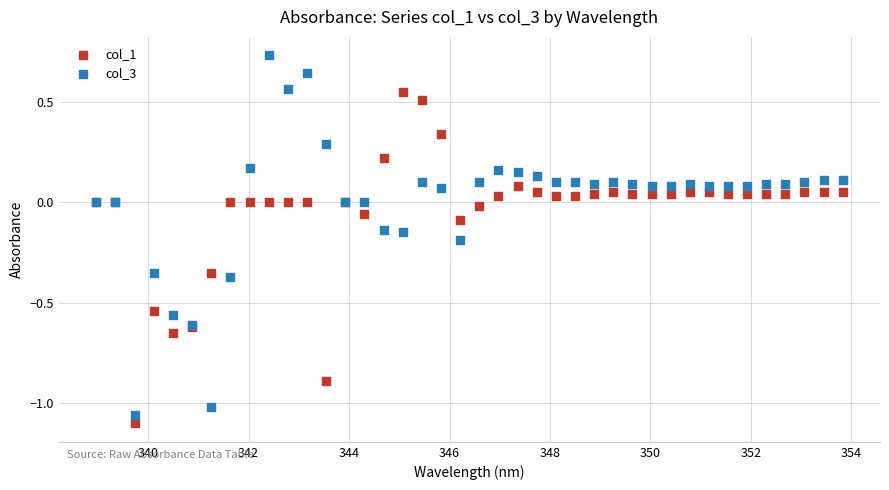

What are all the series names shown in the legend?

col_1, col_3